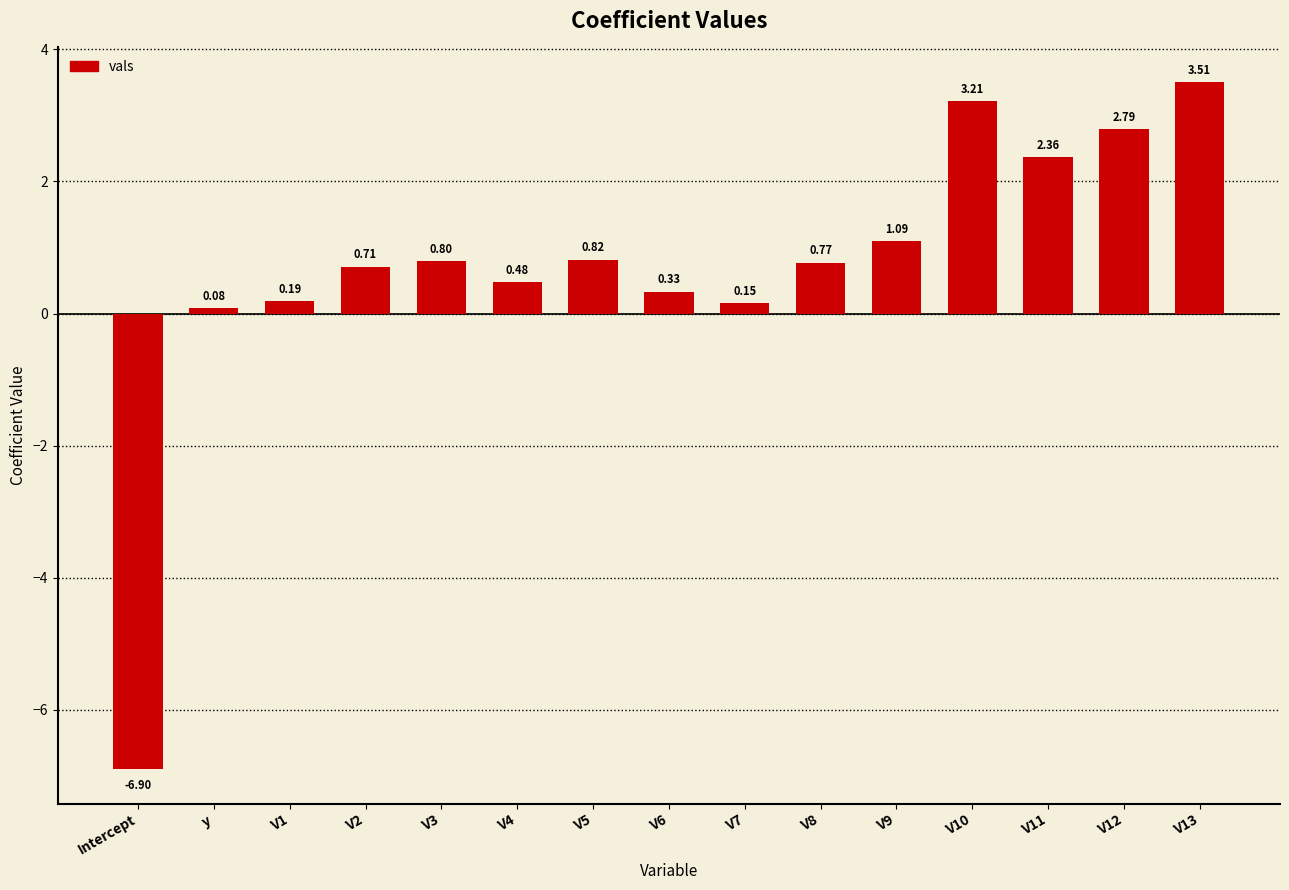

What is the difference between the maximum and minimum values?

10.4